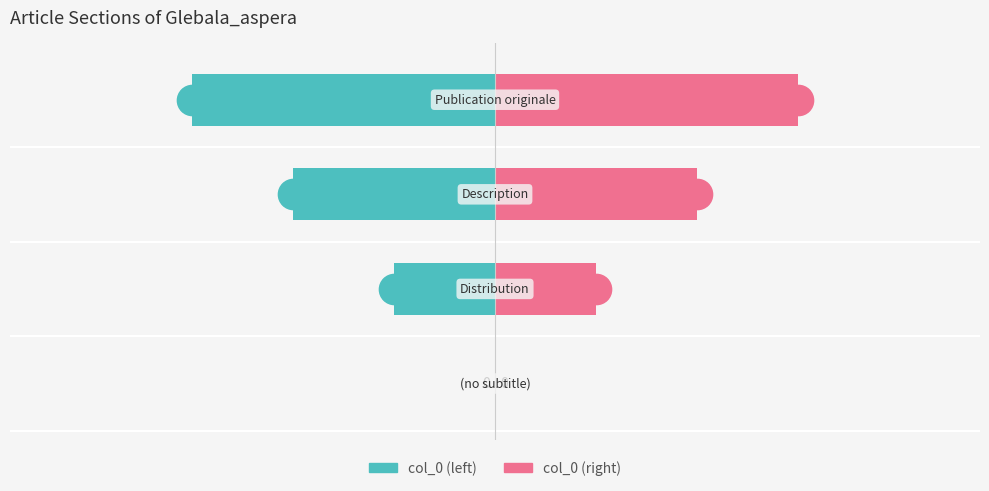

Read the col_0 (left) value at 3.

-3